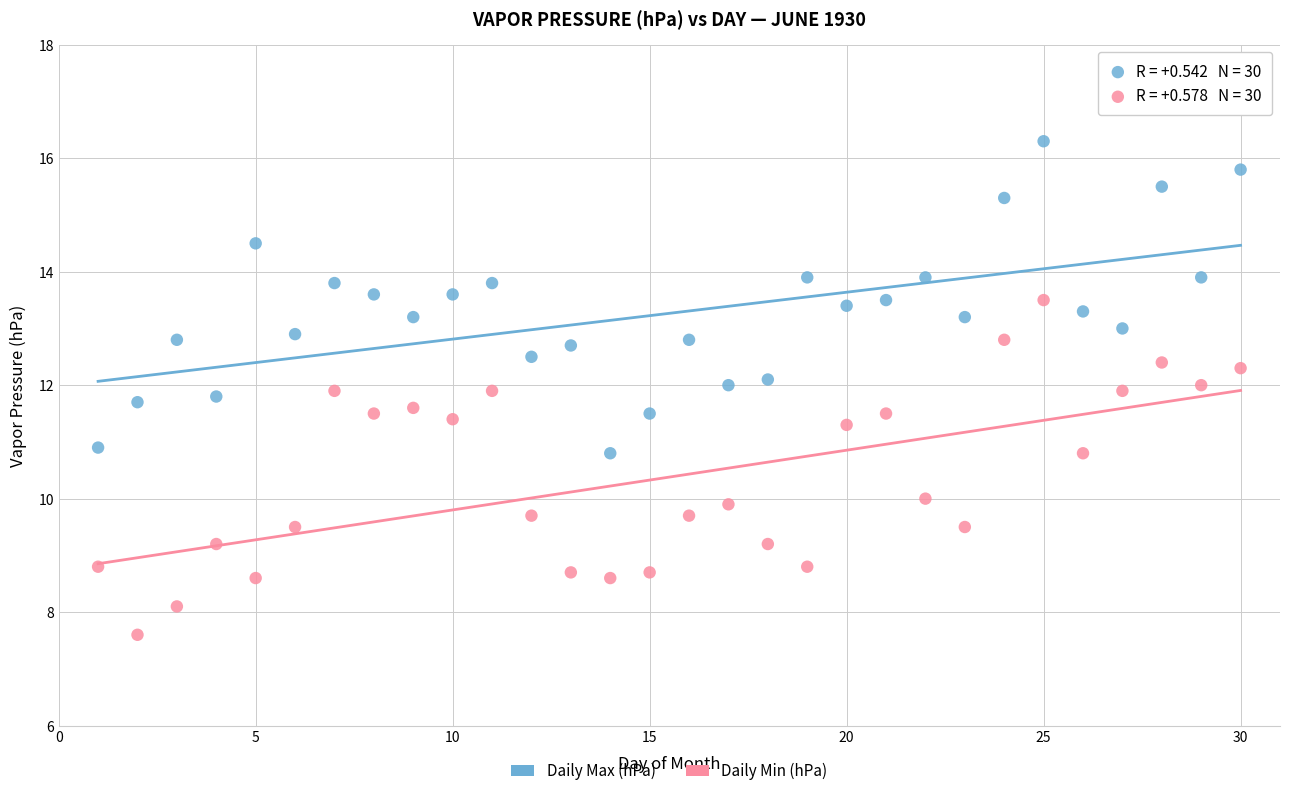

What are all the series names shown in the legend?

Daily Max (hPa), Daily Min (hPa)